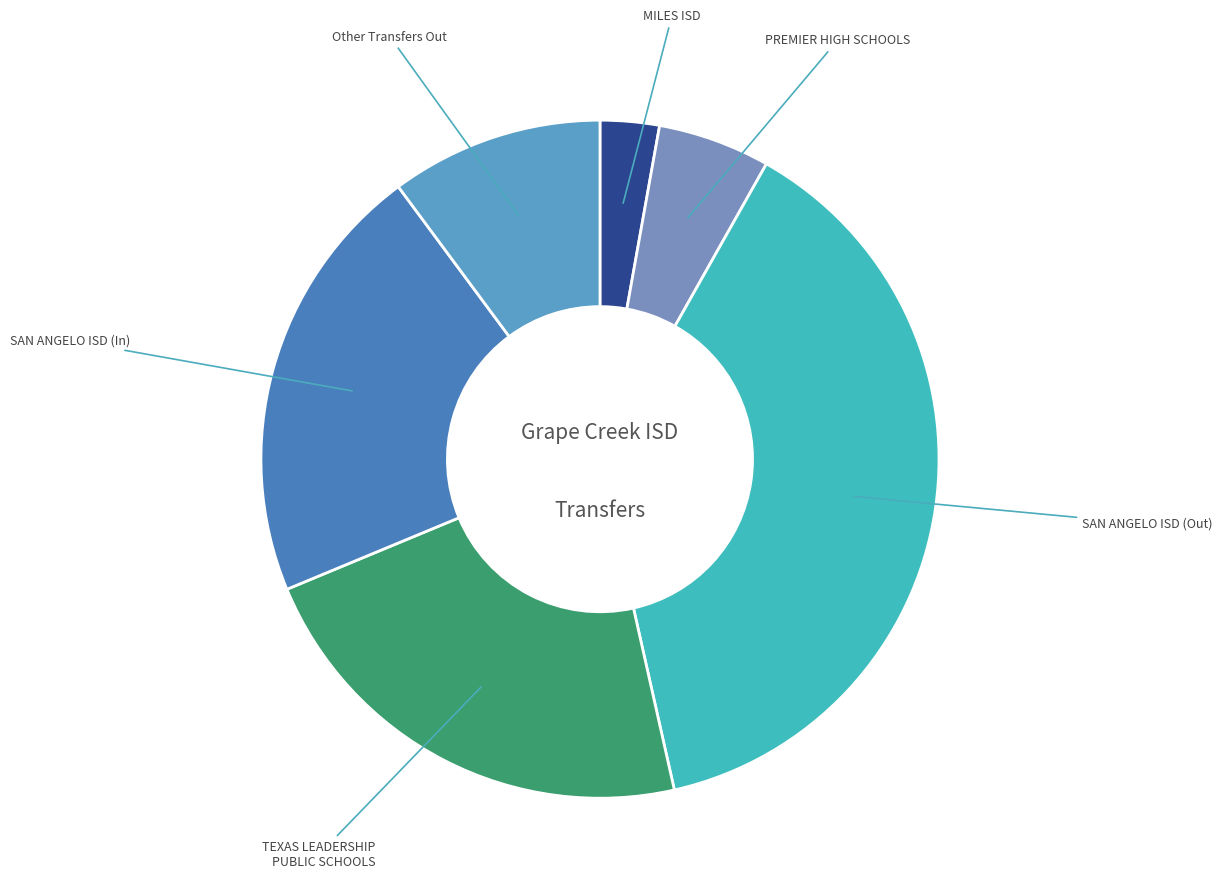

True or false: MILES ISD accounts for 3% of the total.

True